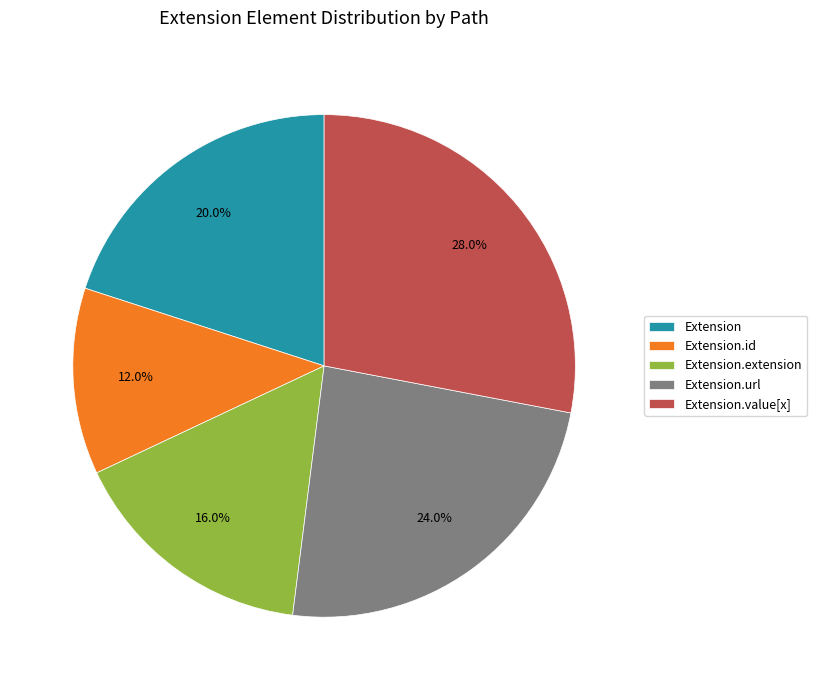

Count the number of slices in the pie.

5